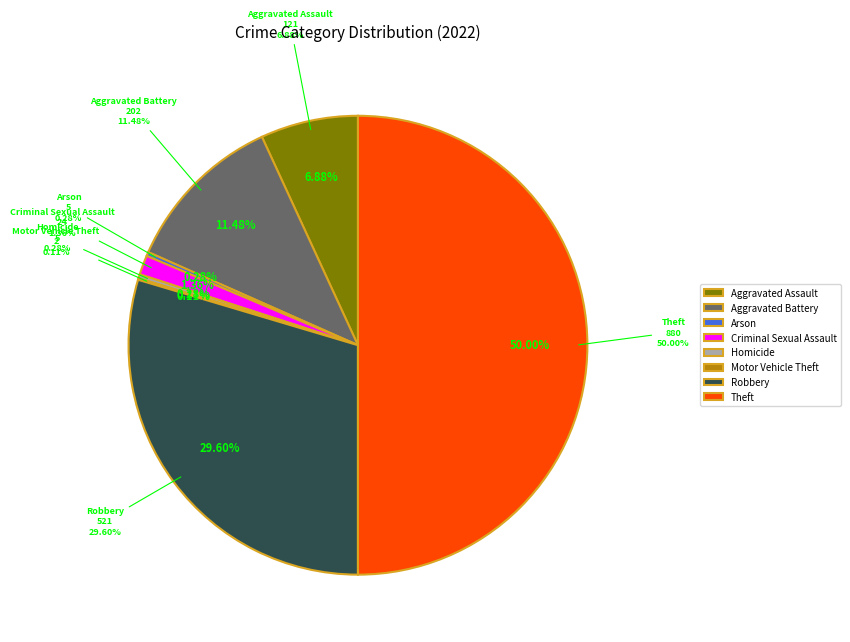

Rank the categories by value from lowest to highest.

Motor Vehicle Theft, Arson, Homicide, Criminal Sexual Assault, Aggravated Assault, Aggravated Battery, Robbery, Theft